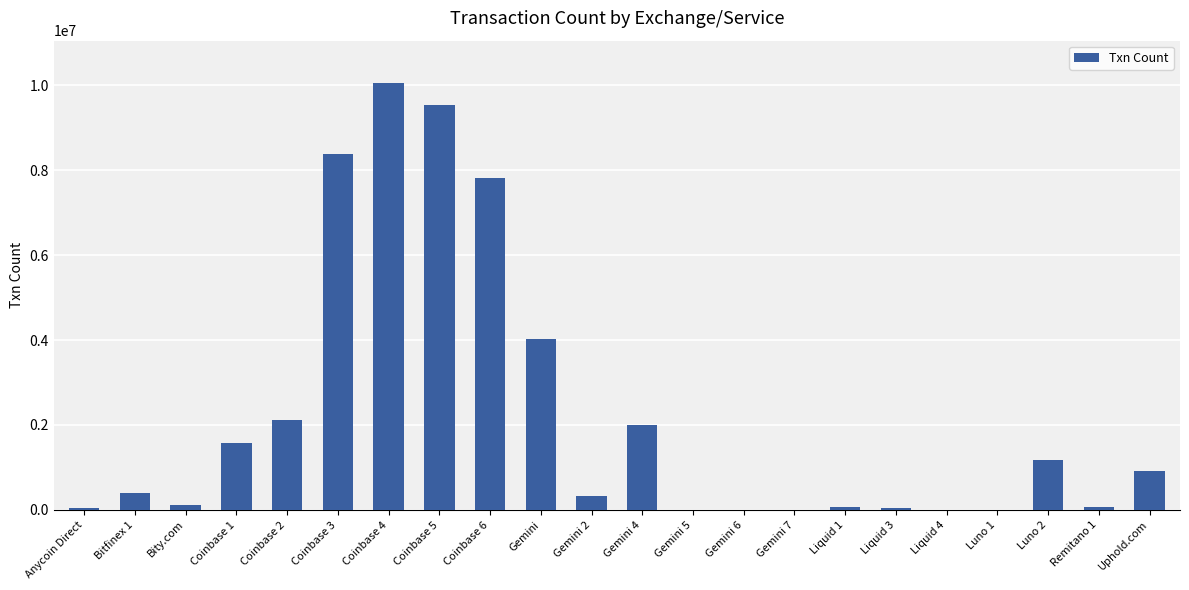

Are the bars horizontal?

No